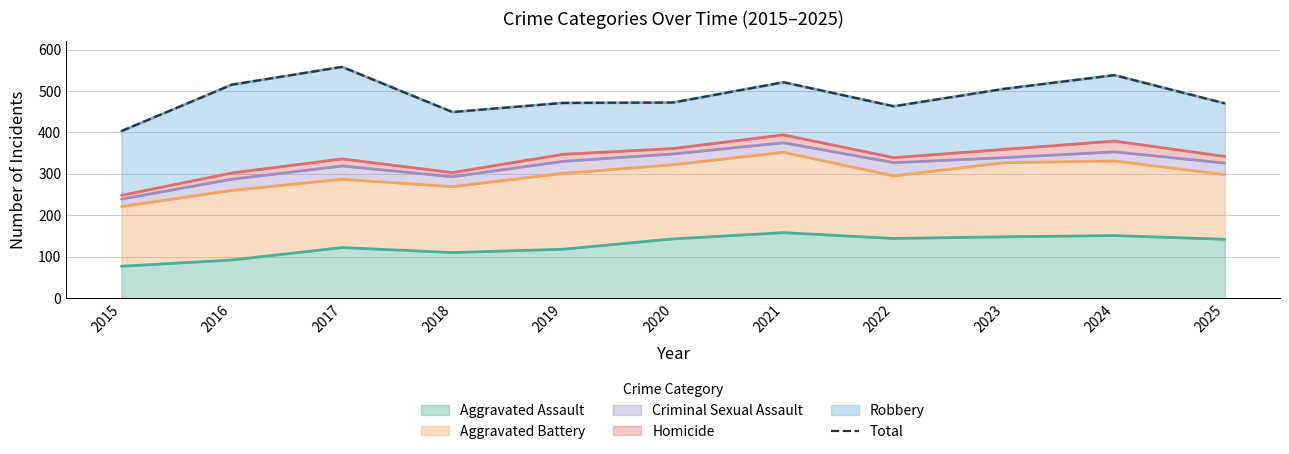

What is the ratio of the value at 2023 to the value at 2017?

0.9